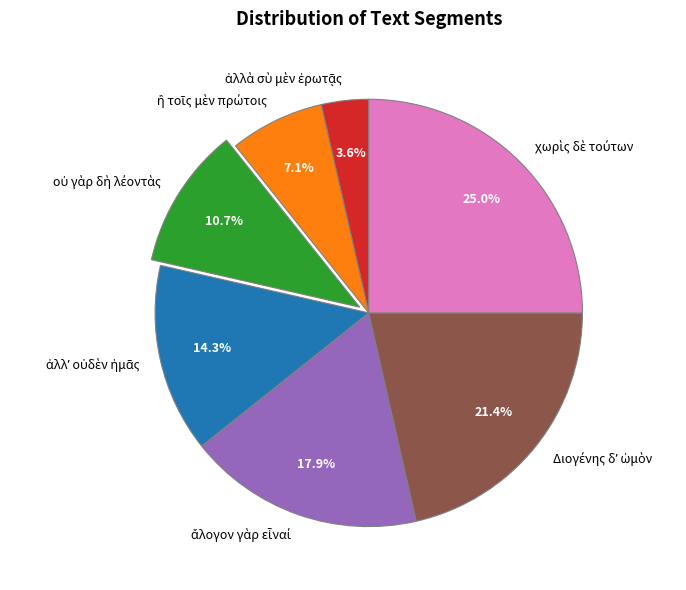

Does any single category account for the majority?

No